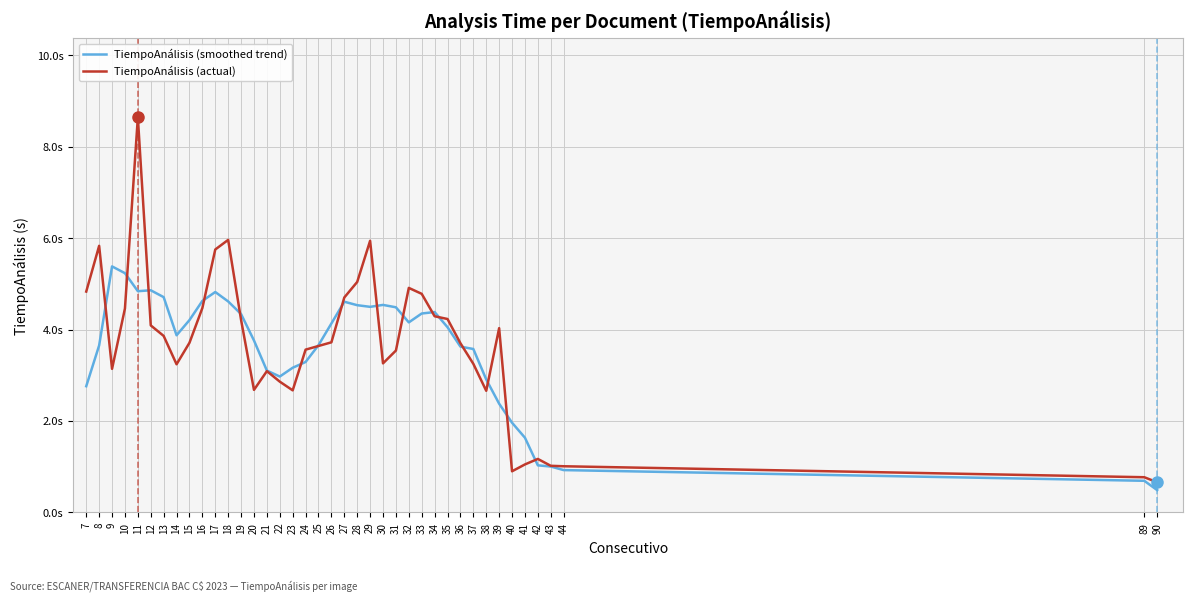

Does the chart have visible grid lines?

Yes